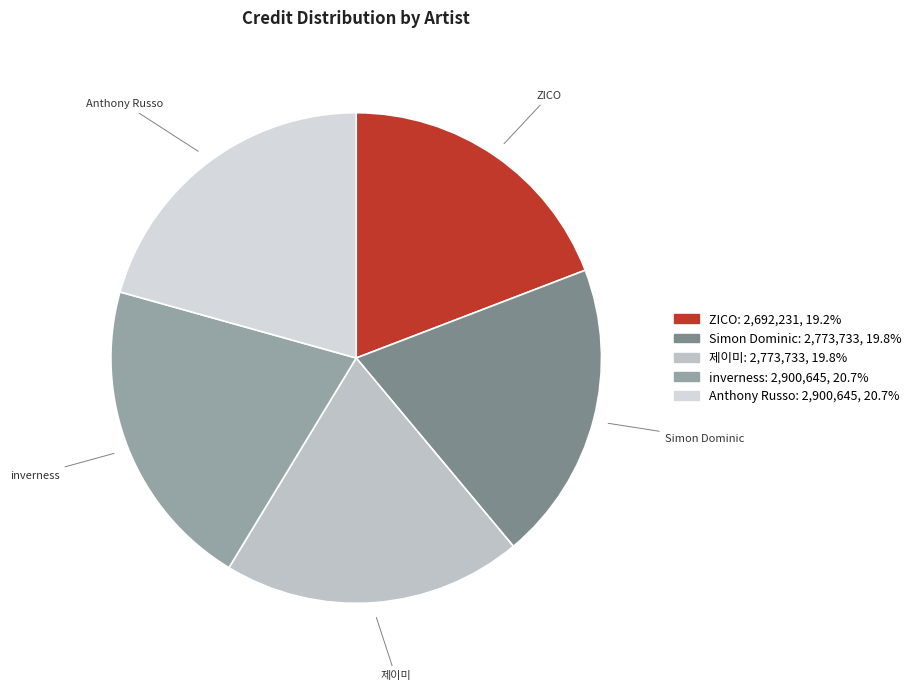

How many slices are in this pie chart?

5